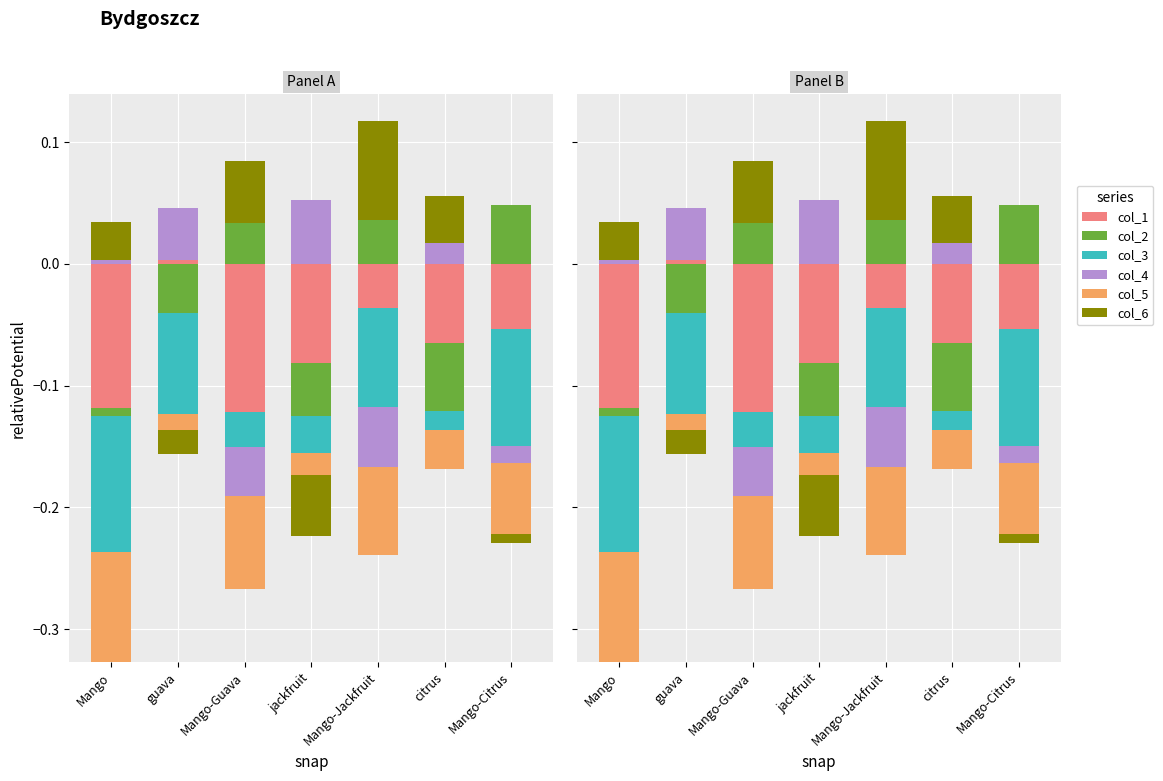

What is the label of the 7th bar from the right?

Mango